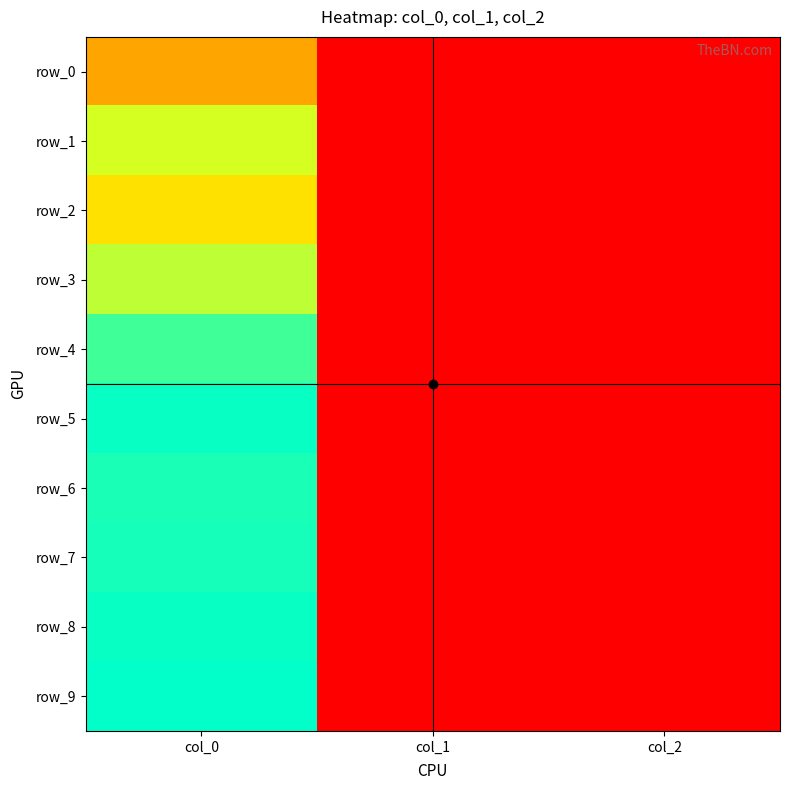

The value of row_9 at col_0 is 0.0. True or false?

True